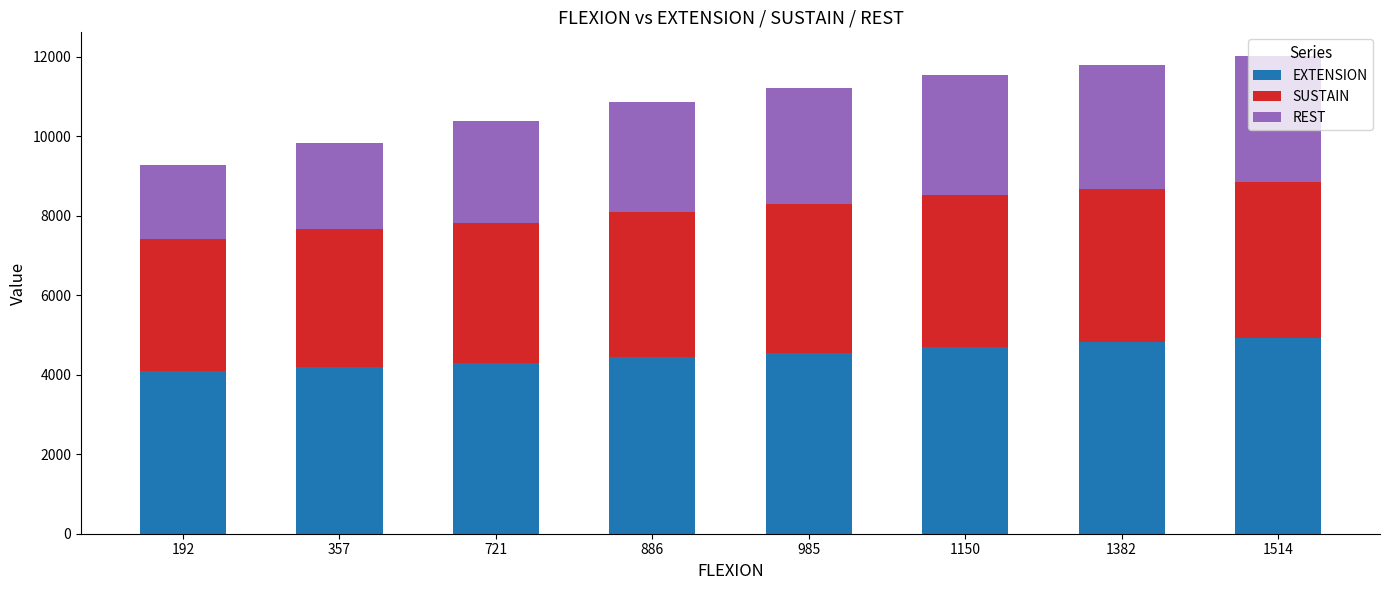

True or false: EXTENSION has a value of 7522 at 886.

False